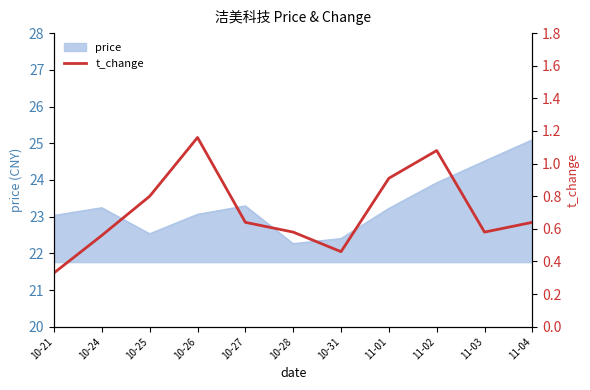

What is the label of the 6th point from the right?

10-28